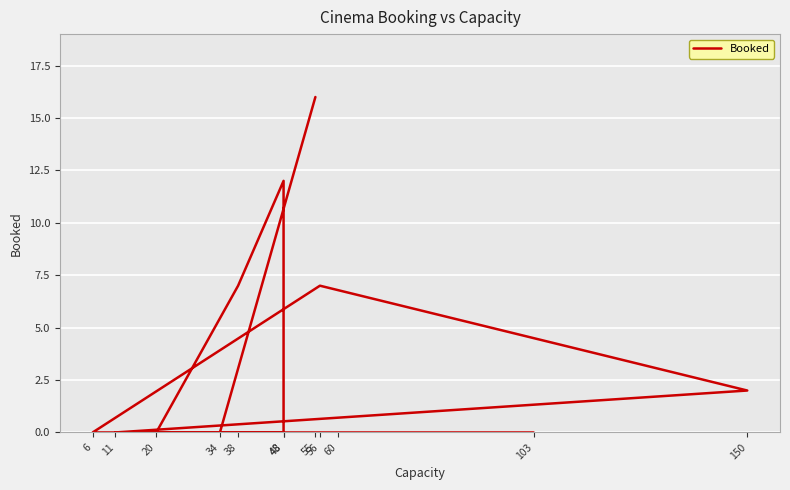

Where is the data nearest to the value 8?

38